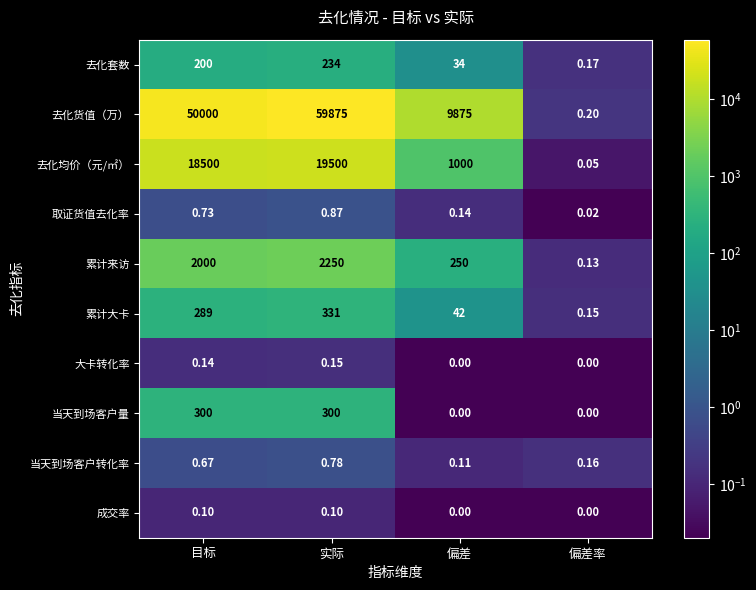

Between 偏差 and 偏差率, which series saw the biggest shift?

去化货值（万）